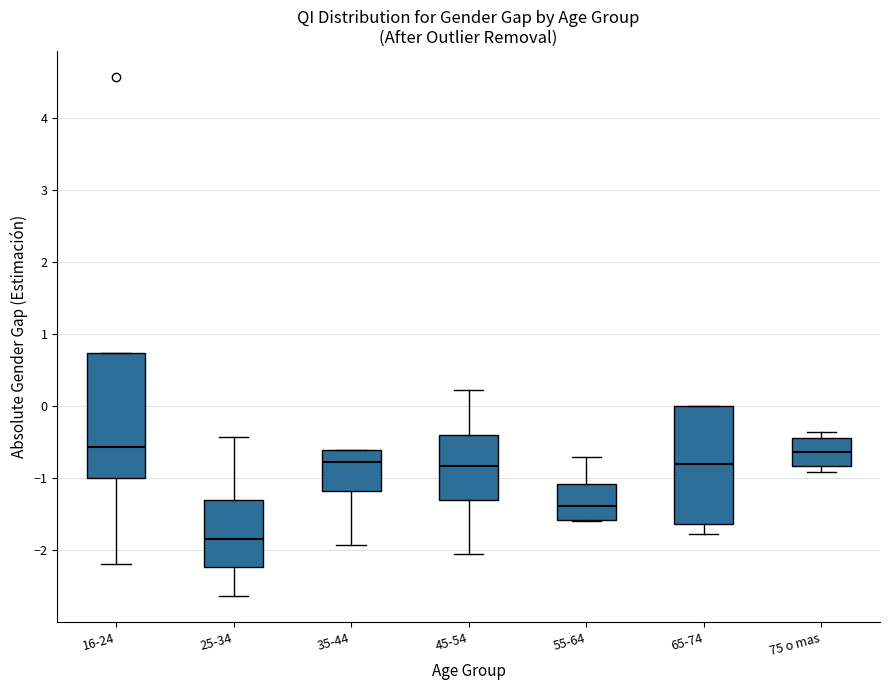

Reading left to right, read every box against the y-axis: the position of its median line, the range the box covers, and the ends of its whiskers. The values are not printed on the chart, so give them approximately, as read against the axis.

16-24: median -0.6, box -1.0 to 0.7, whiskers -2.2 to 0.7
25-34: median -1.9, box -2.2 to -1.3, whiskers -2.6 to -0.4
35-44: median -0.8, box -1.2 to -0.6, whiskers -1.9 to -0.6
45-54: median -0.8, box -1.3 to -0.4, whiskers -2.1 to 0.2
55-64: median -1.4, box -1.6 to -1.1, whiskers -1.6 to -0.7
65-74: median -0.8, box -1.6 to 0.0, whiskers -1.8 to 0.0
75 o mas: median -0.6, box -0.8 to -0.4, whiskers -0.9 to -0.4 (just above the box's upper edge)